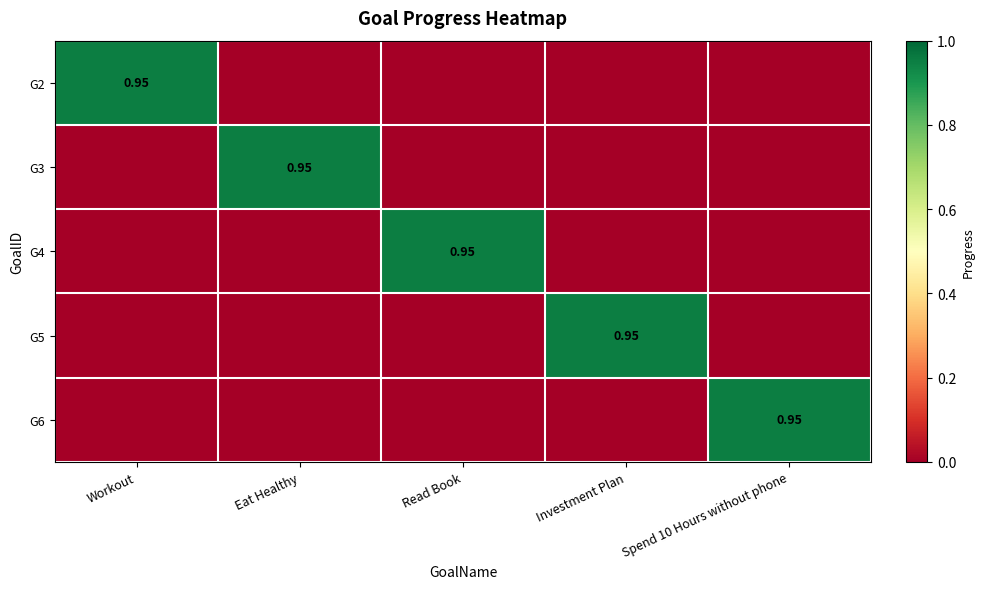

What is the maximum value for G6?

1.0